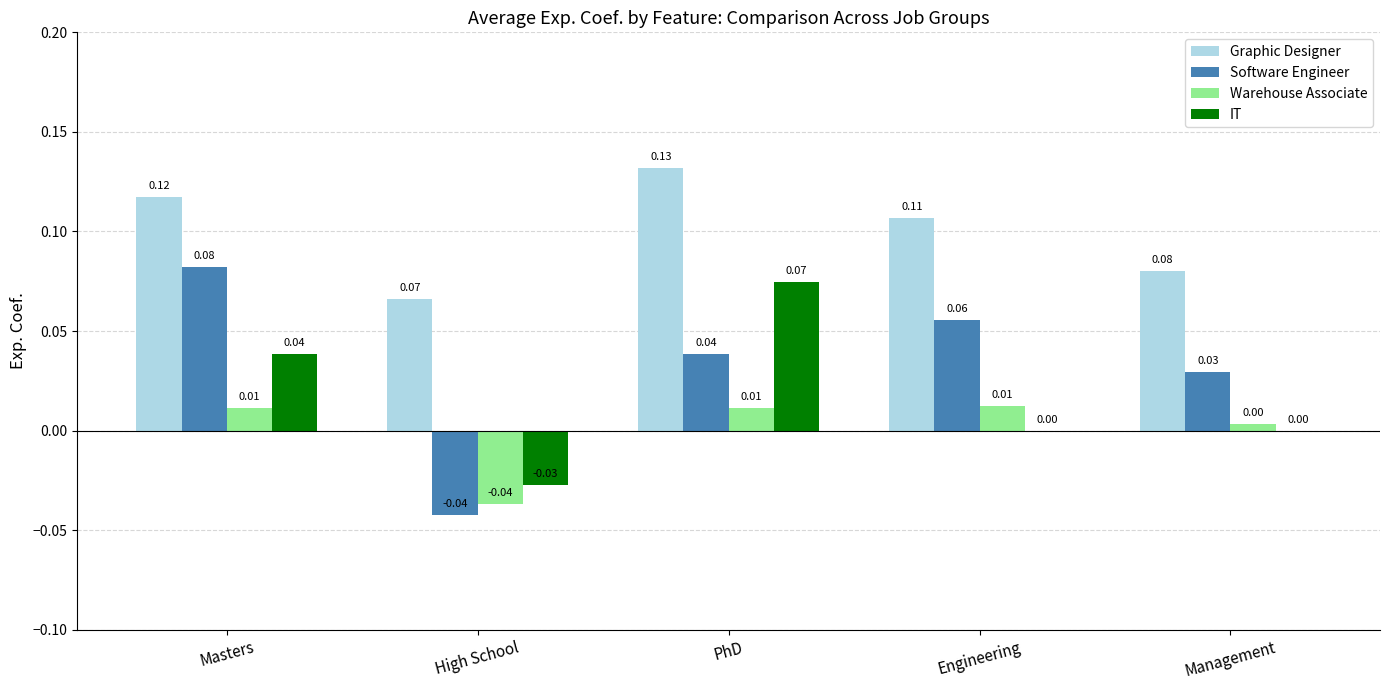

Which series has the largest total across all categories?

Graphic Designer